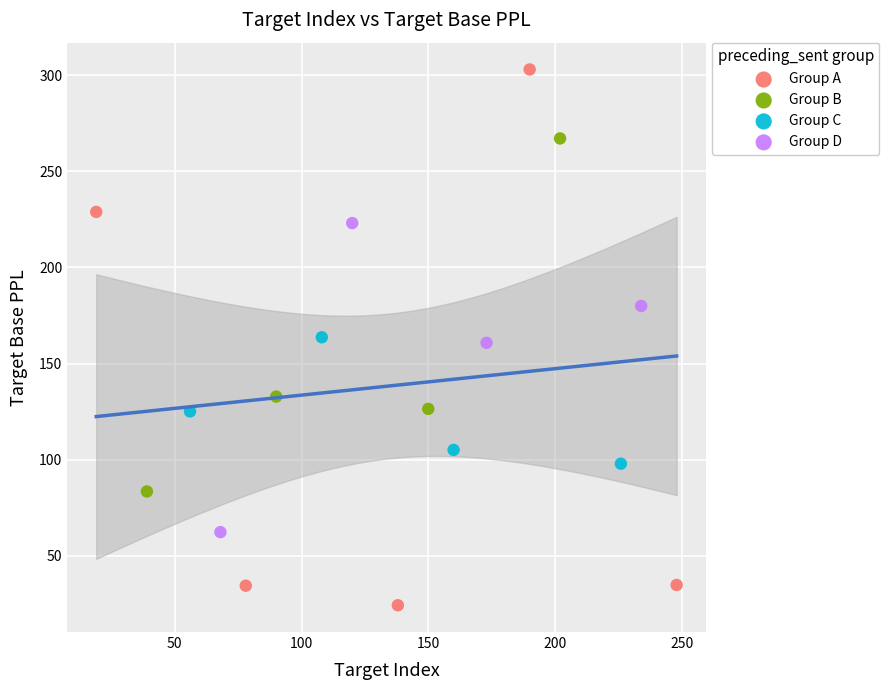

Which series contains the highest Y value?

Group A